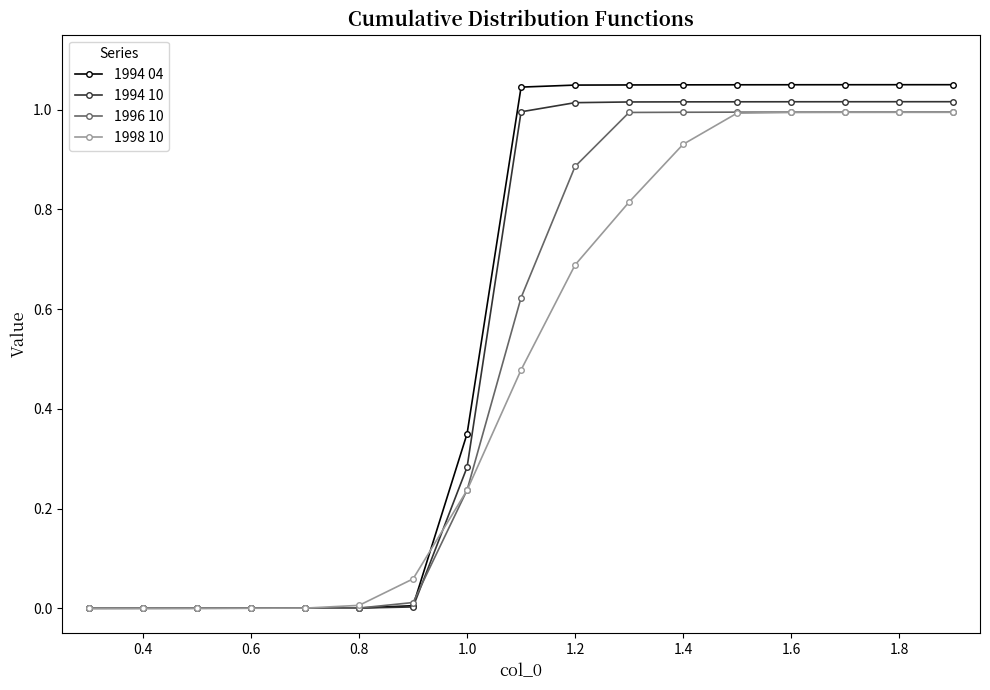

Which series has the largest range (max minus min)?

1994 04